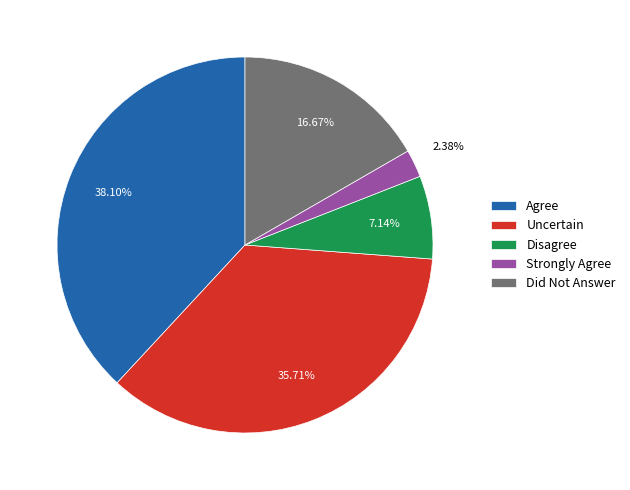

Which slice is the largest?

Agree